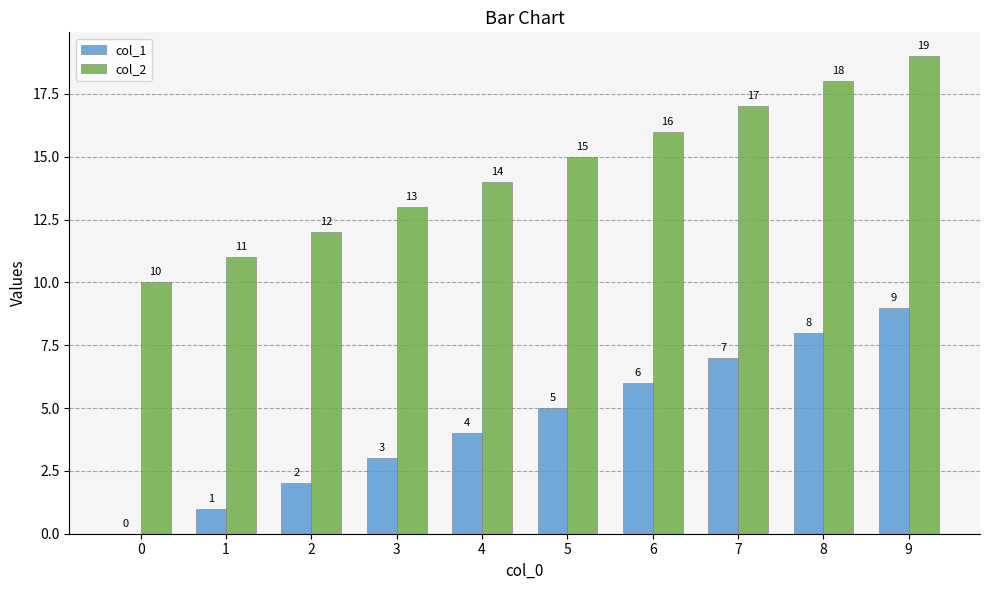

Which series has the largest total across all categories?

col_2